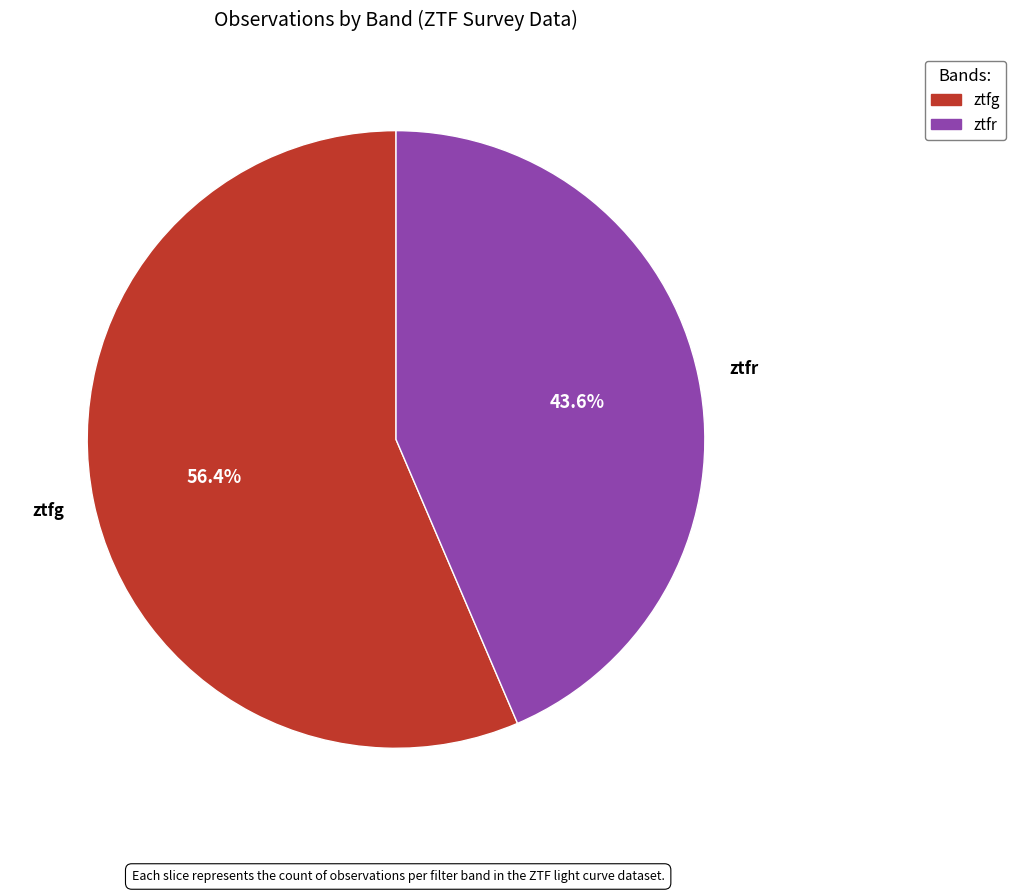

Rank the categories by value from highest to lowest.

ztfg, ztfr